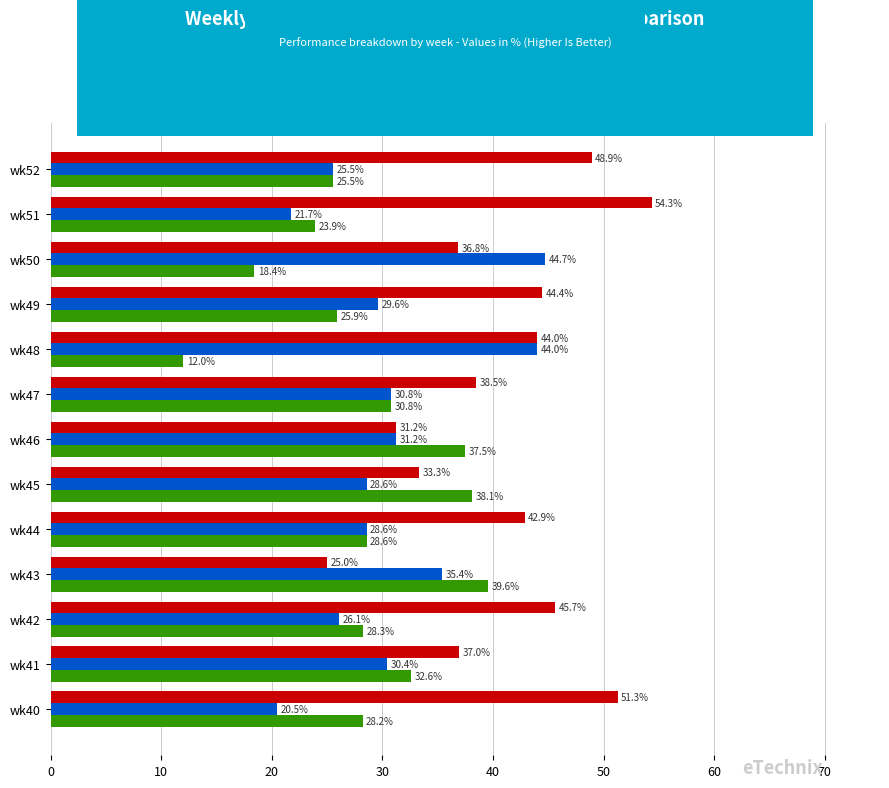

List the series in order of their peak value, highest first.

PRIMARY, SECONDARY, OTHER